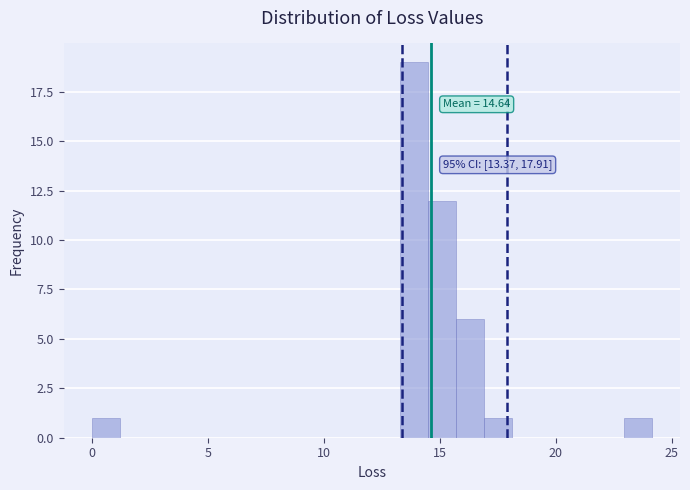

Read against the x-axis, roughly where is the centre of the tallest bar?

14.0